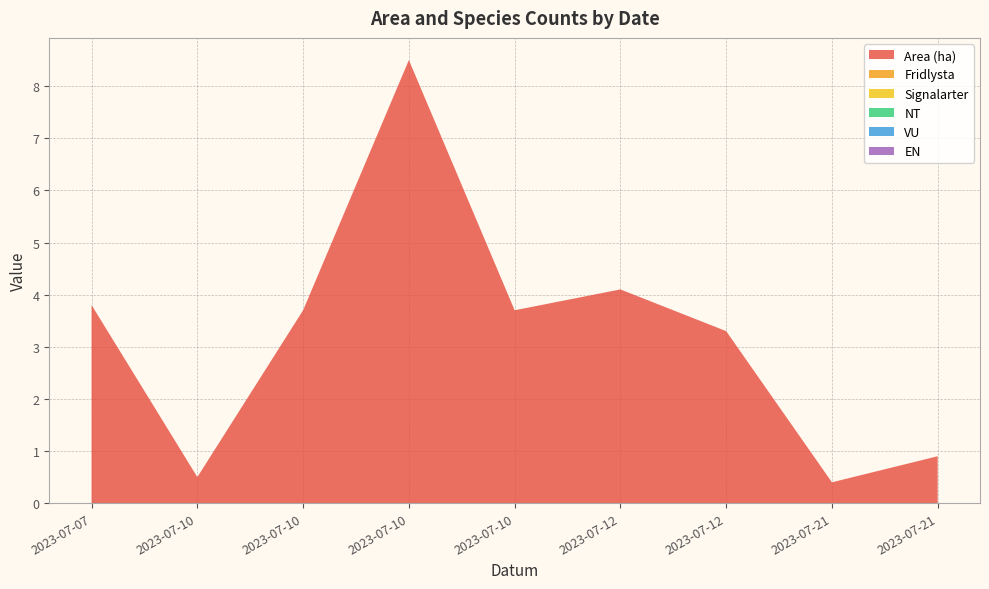

Reading left to right, list all the values displayed in this chart.

Area (ha): 2023-07-07=3.8	2023-07-10=0.5	2023-07-10=3.7	2023-07-10=8.5	2023-07-10=3.7	2023-07-12=4.1	2023-07-12=3.3	2023-07-21=0.4	2023-07-21=0.9
Fridlysta: 2023-07-07=0.0	2023-07-10=0.0	2023-07-10=0.0	2023-07-10=0.0	2023-07-10=0.0	2023-07-12=0.0	2023-07-12=0.0	2023-07-21=0.0	2023-07-21=0.0
Signalarter: 2023-07-07=0.0	2023-07-10=0.0	2023-07-10=0.0	2023-07-10=0.0	2023-07-10=0.0	2023-07-12=0.0	2023-07-12=0.0	2023-07-21=0.0	2023-07-21=0.0
NT: 2023-07-07=0.0	2023-07-10=0.0	2023-07-10=0.0	2023-07-10=0.0	2023-07-10=0.0	2023-07-12=0.0	2023-07-12=0.0	2023-07-21=0.0	2023-07-21=0.0
VU: 2023-07-07=0.0	2023-07-10=0.0	2023-07-10=0.0	2023-07-10=0.0	2023-07-10=0.0	2023-07-12=0.0	2023-07-12=0.0	2023-07-21=0.0	2023-07-21=0.0
EN: 2023-07-07=0.0	2023-07-10=0.0	2023-07-10=0.0	2023-07-10=0.0	2023-07-10=0.0	2023-07-12=0.0	2023-07-12=0.0	2023-07-21=0.0	2023-07-21=0.0